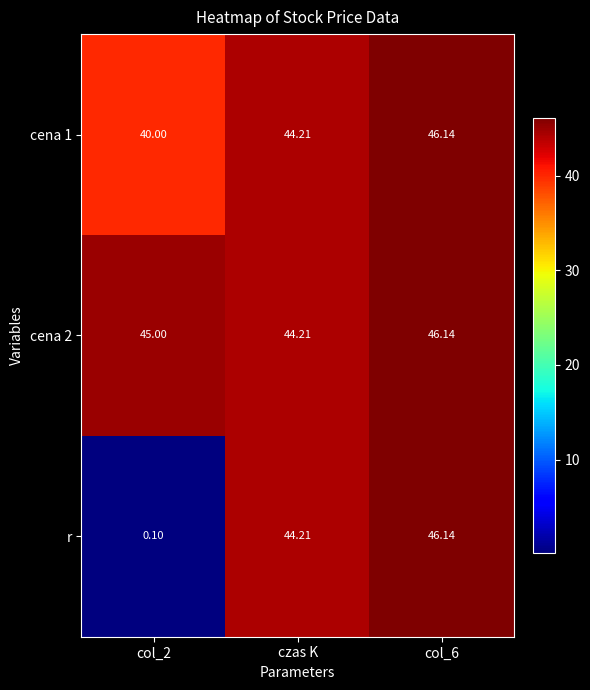

Which series has the widest spread of values?

r